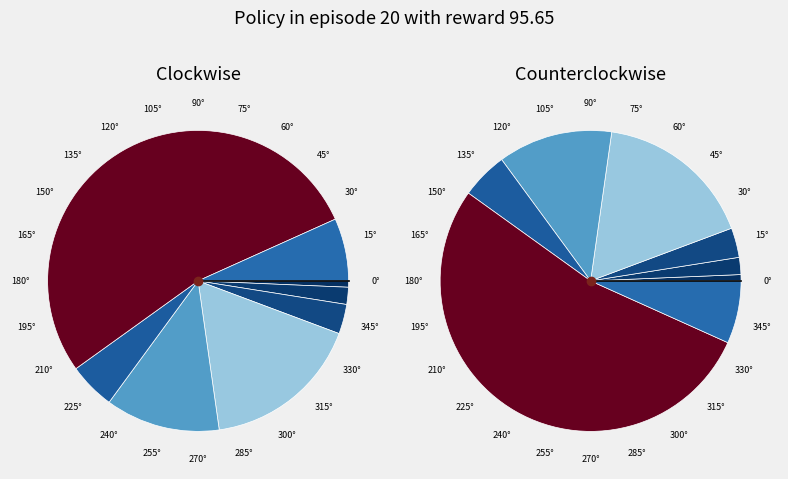

Approximately how many times larger is the value at 8 compared to 2?

2.7